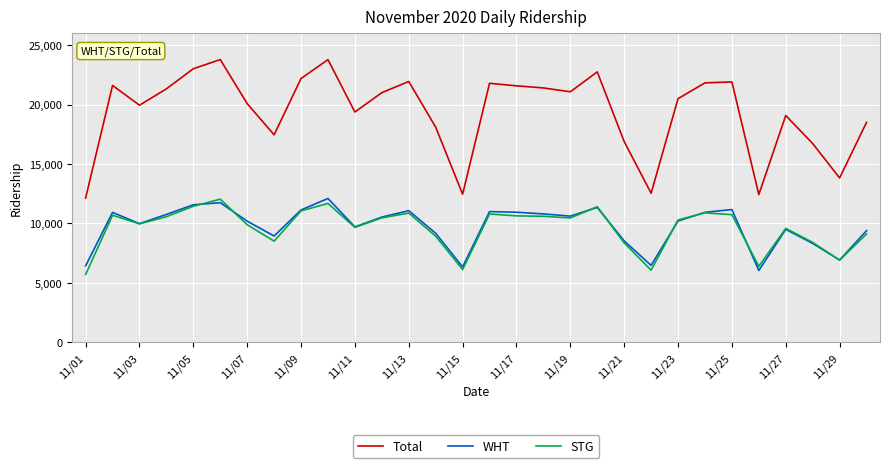

What is the minimum value for WHT?

6044